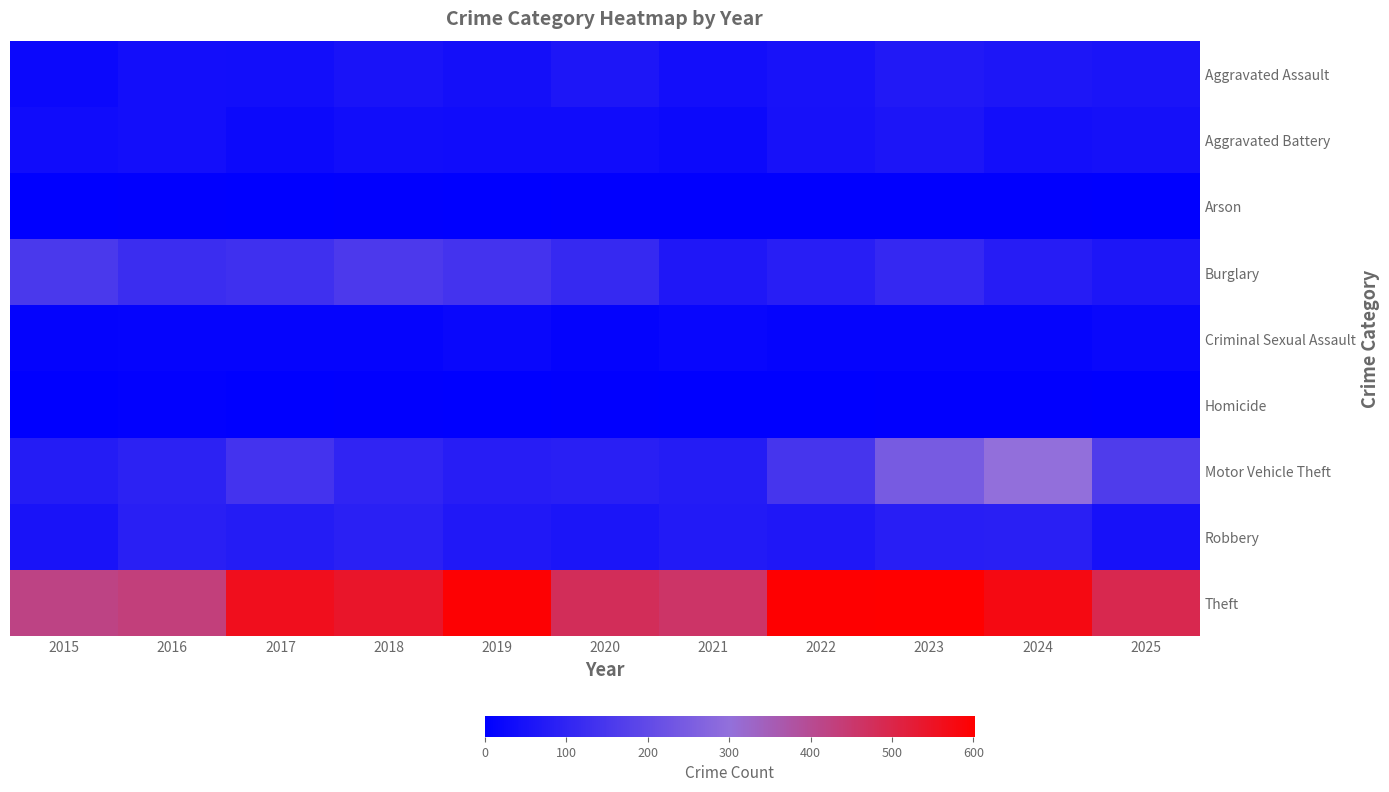

Which series has the widest spread of values?

Motor Vehicle Theft